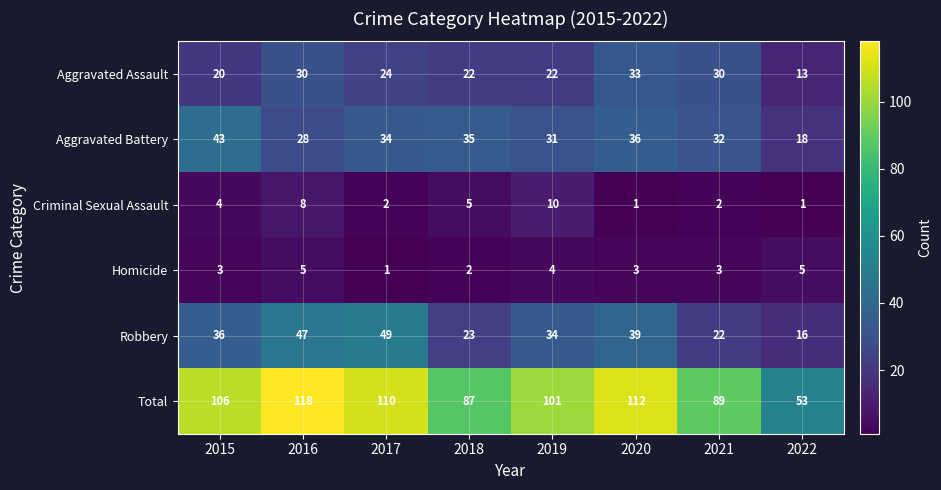

Count the Aggravated Assault values in the range 22 to 30.

5